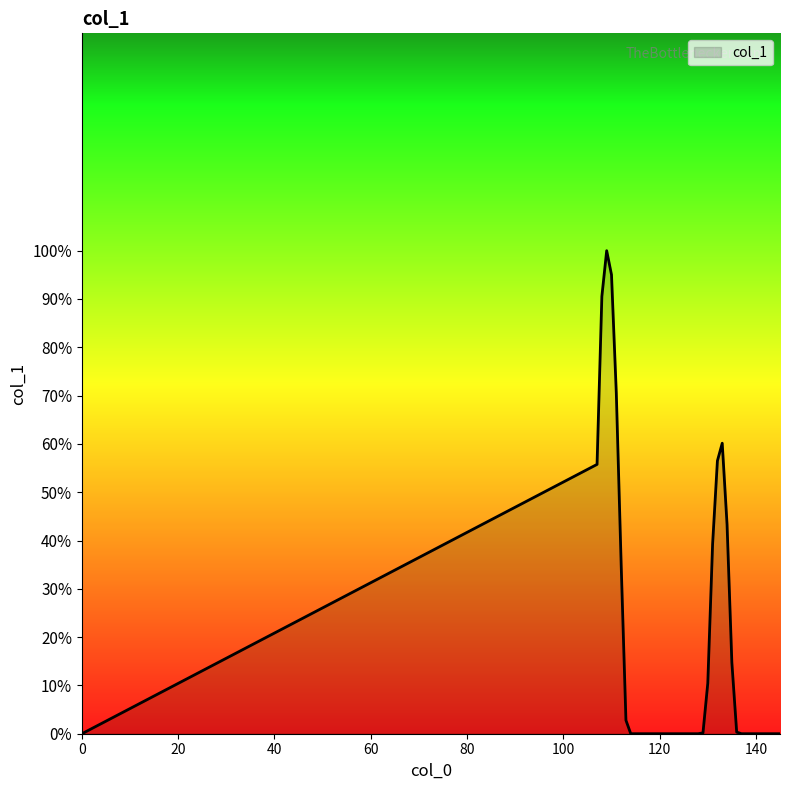

What is the sum of all values?

674.9